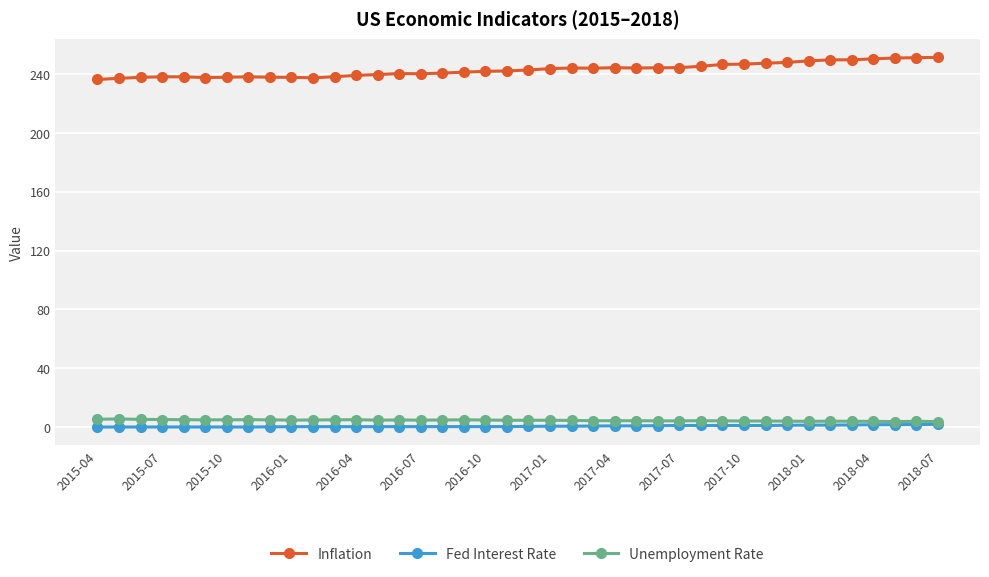

True or false: Inflation and Fed Interest Rate cross at least once.

False